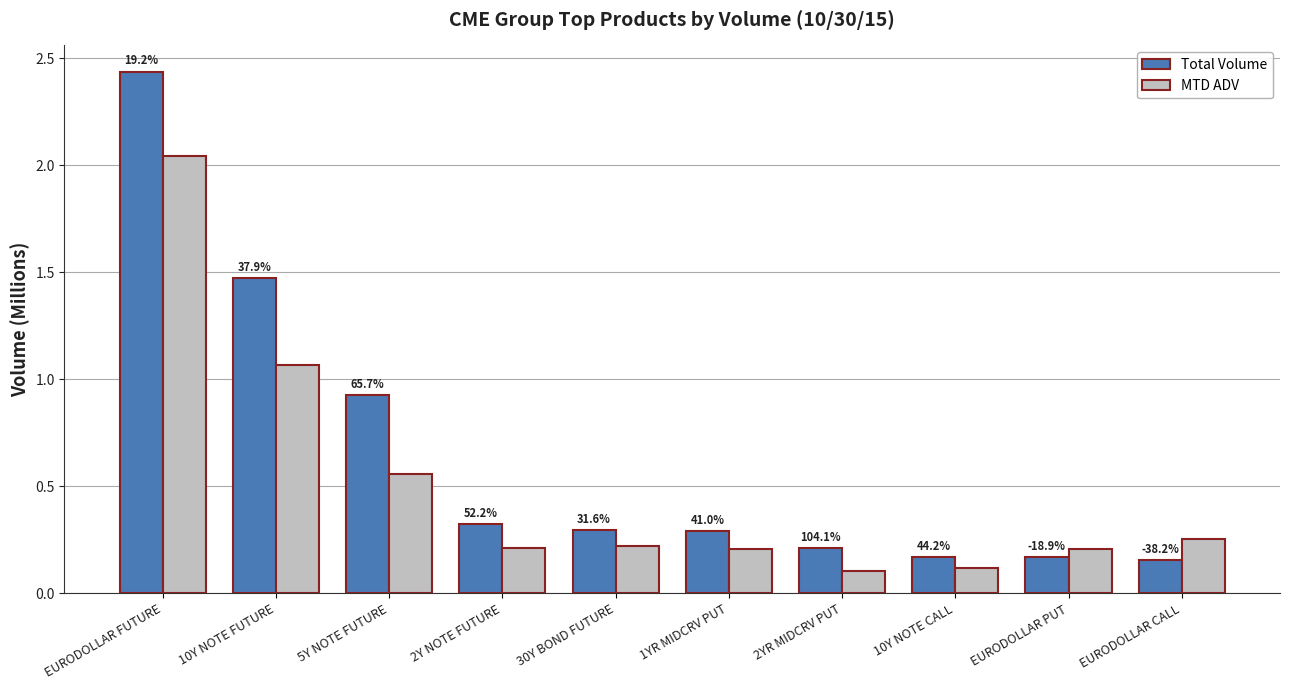

At 30Y BOND FUTURE, list the series in order from largest to smallest.

Total Volume, MTD ADV